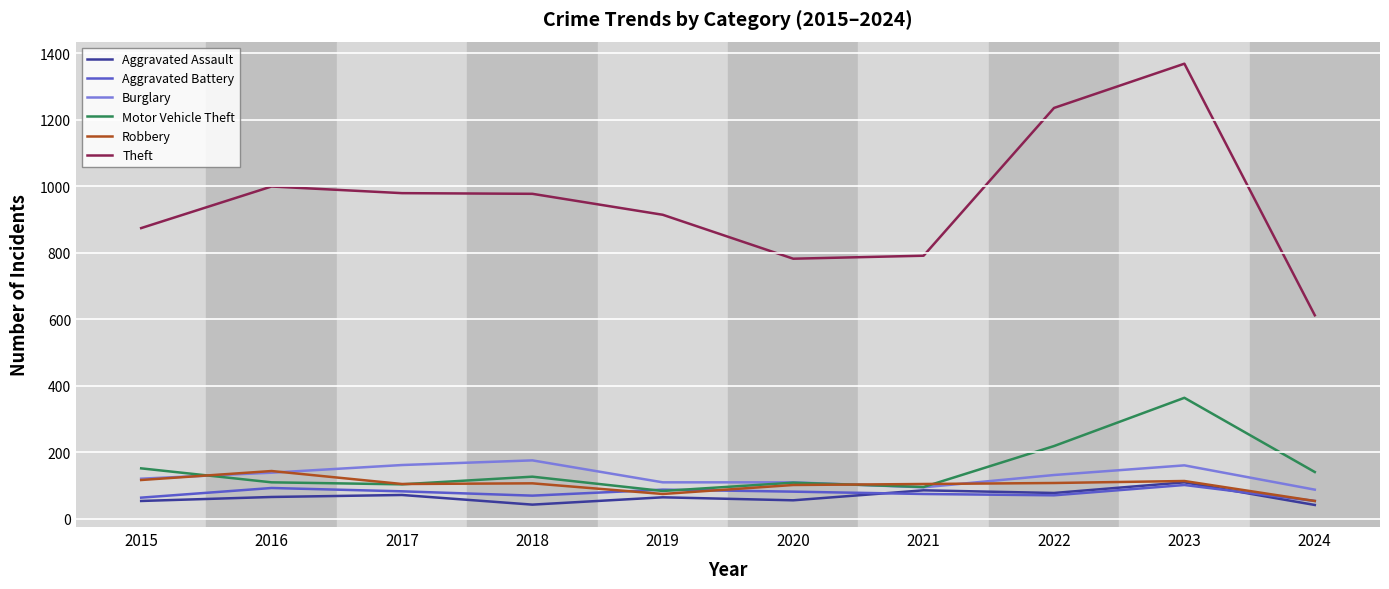

What is the greatest value displayed?

1368